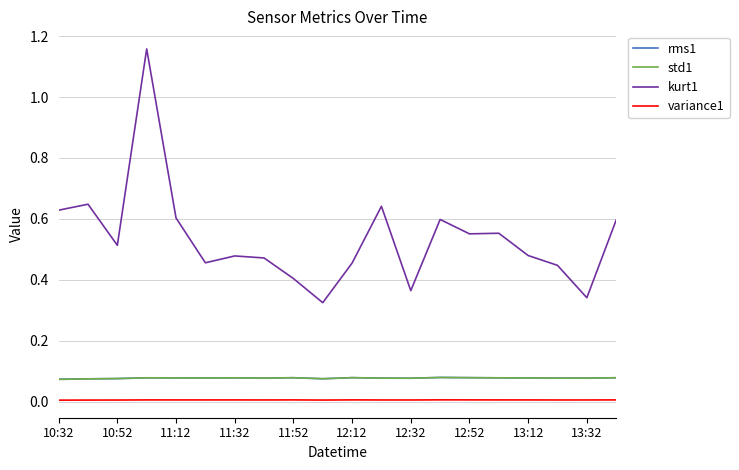

True or false: variance1 has more than 0 interior local peaks.

True